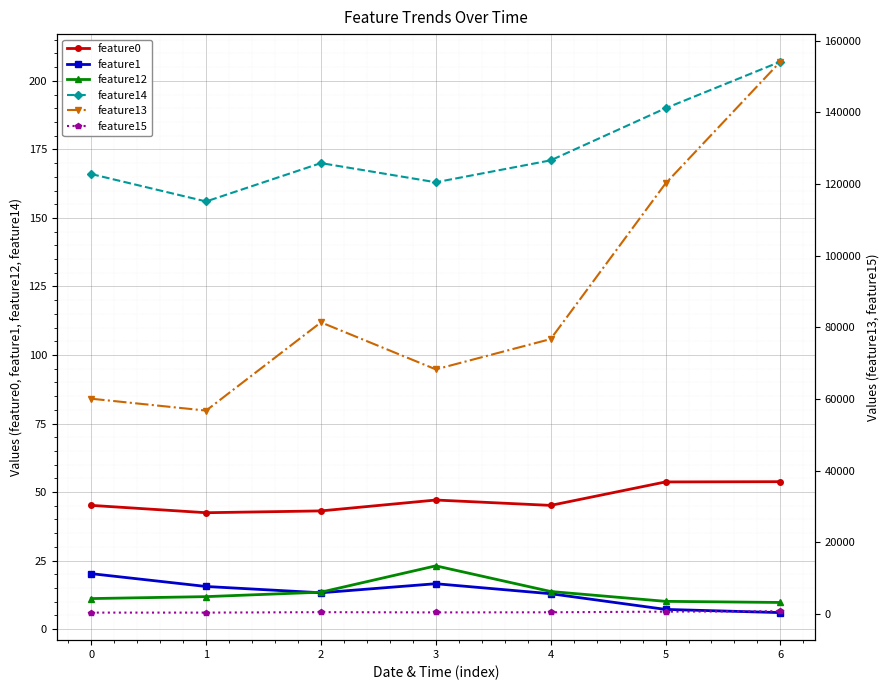

What is the total value across all series at 6?

155193.5